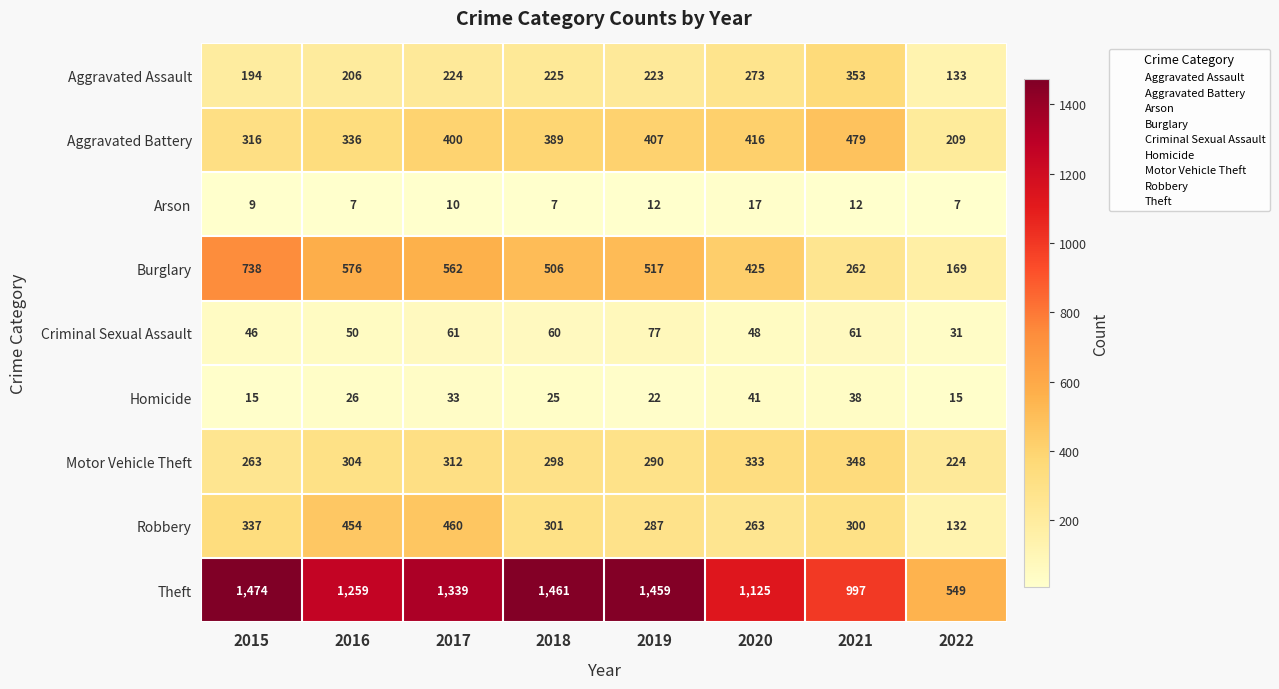

Rank the categories by Theft value from highest to lowest.

2015, 2018, 2019, 2017, 2016, 2020, 2021, 2022